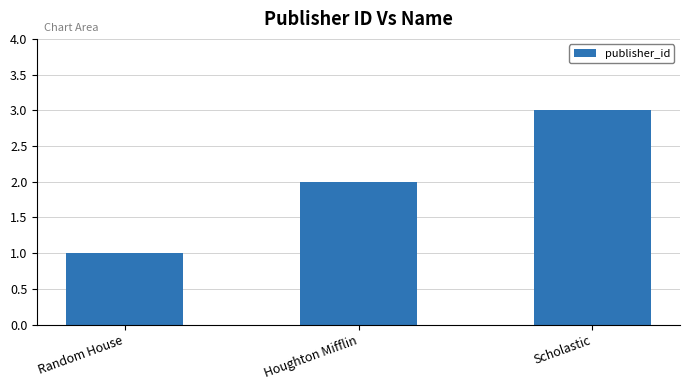

Reading right to left, list all the values displayed in this chart.

3	2	1